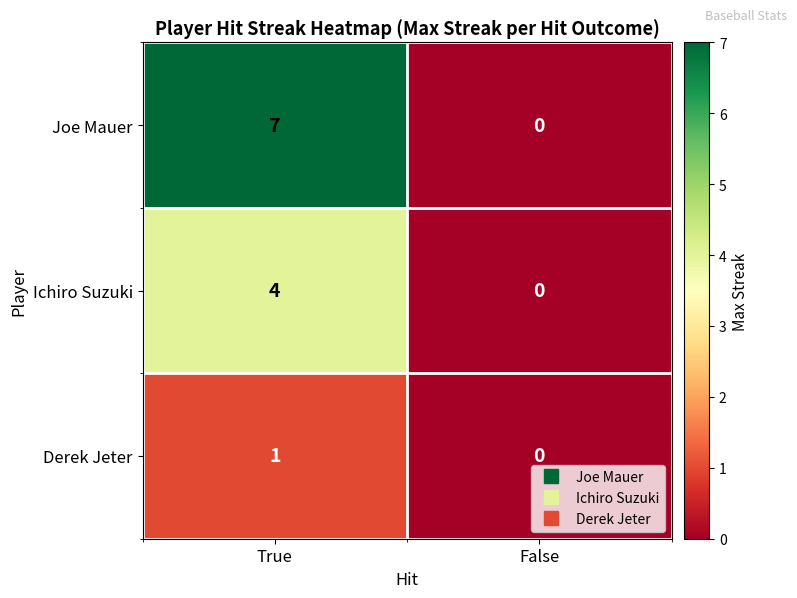

How many values in Joe Mauer are above zero?

1